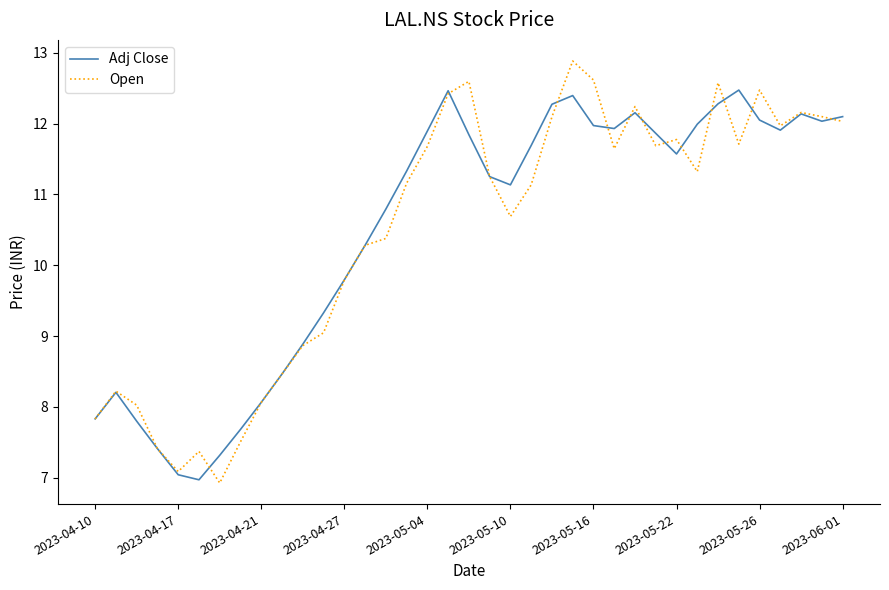

What is the maximum value shown in the chart?

12.9